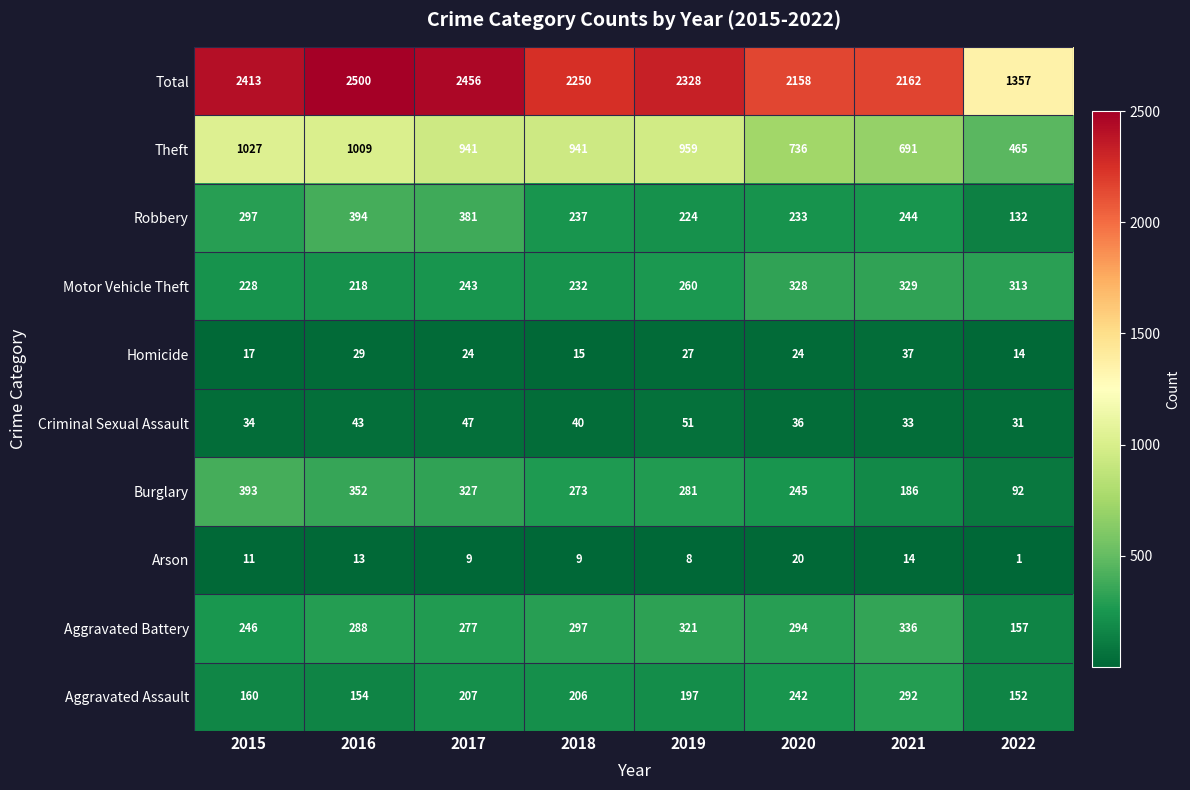

Between 2021 and 2022, which series saw the biggest shift?

Total